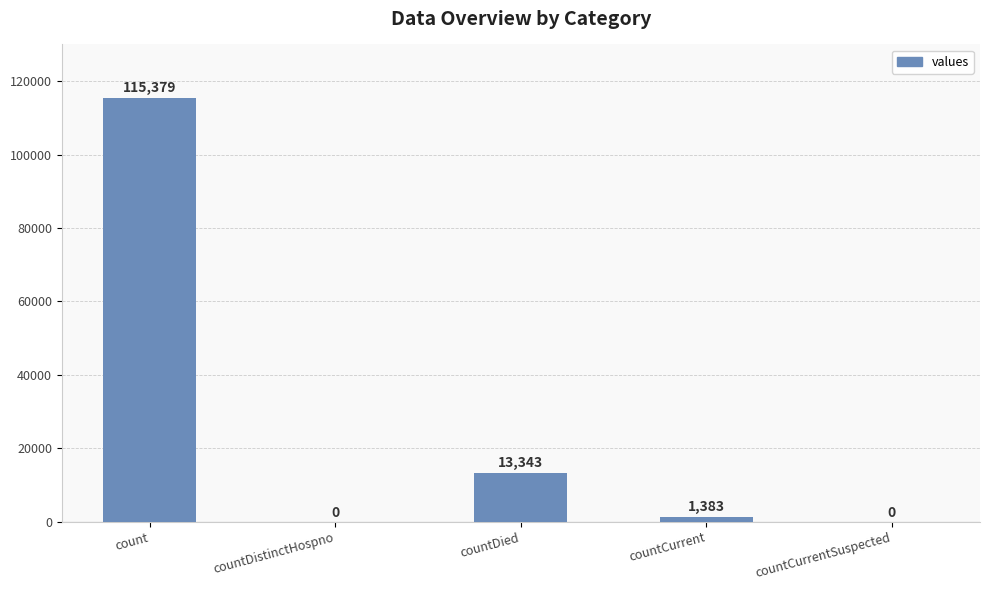

What is the change in value from countDistinctHospno to countDied?

+13343